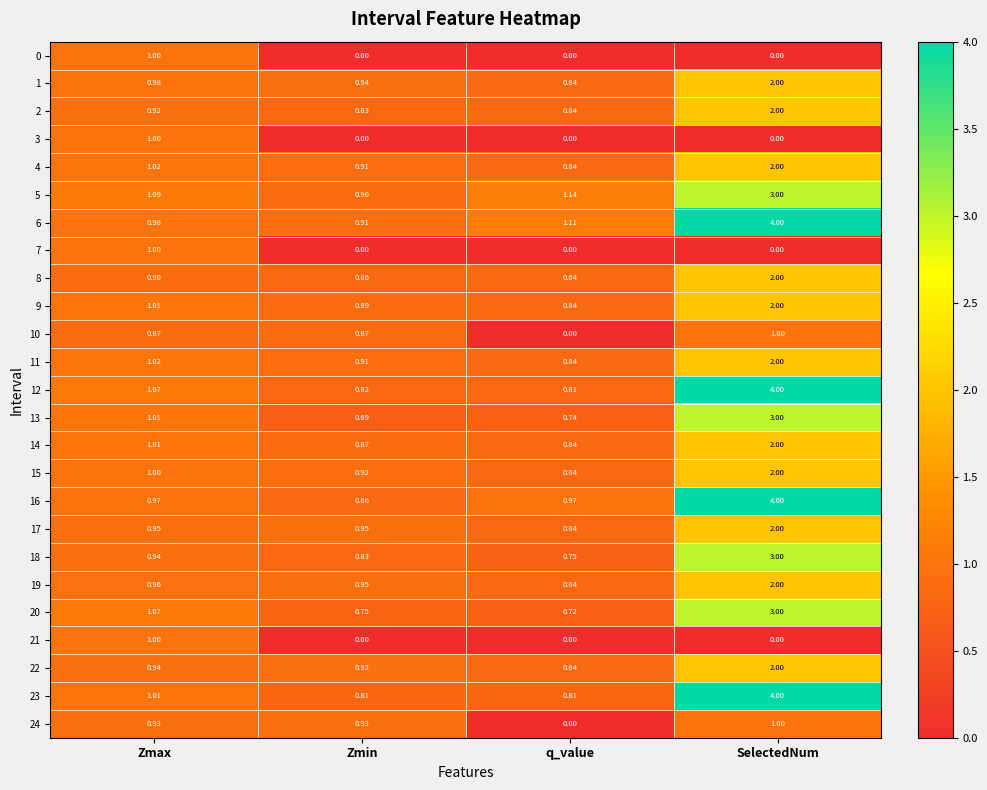

Count the number of data series in this chart.

25